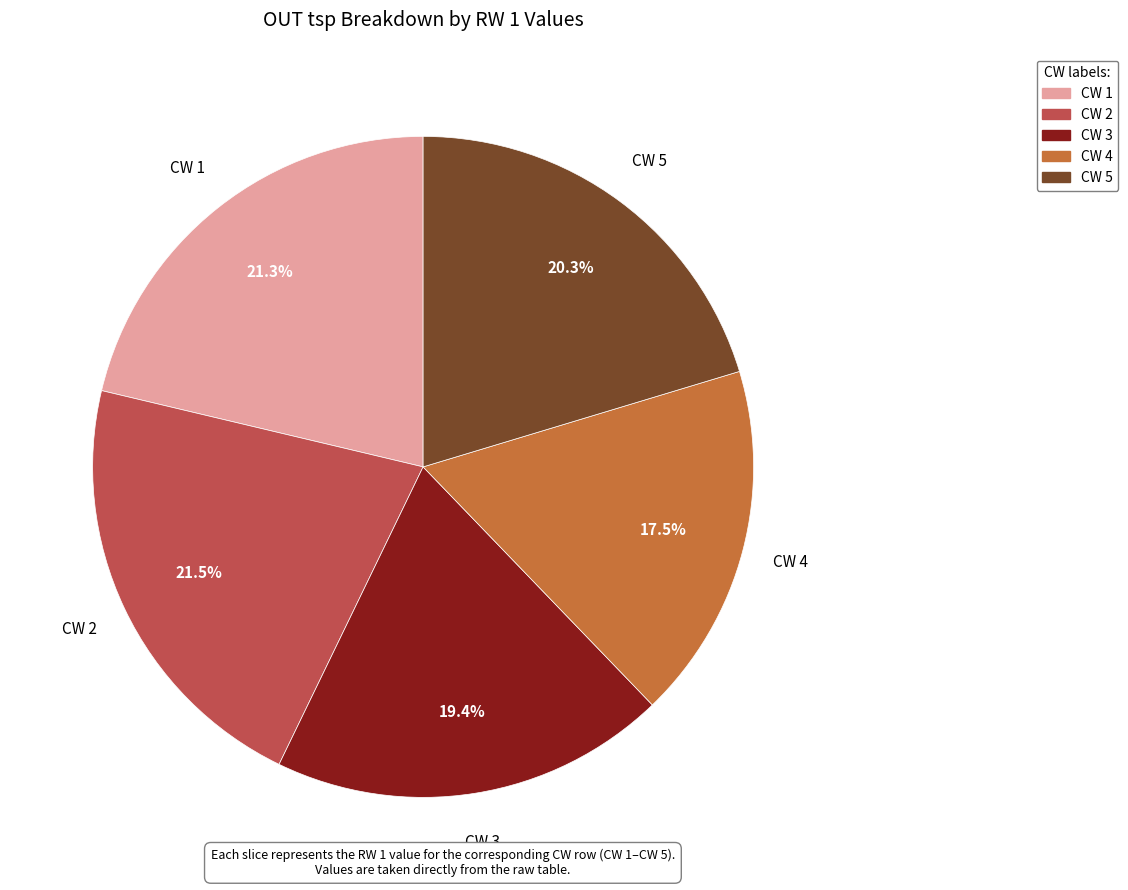

Between CW 1 and CW 5, which is larger?

CW 1